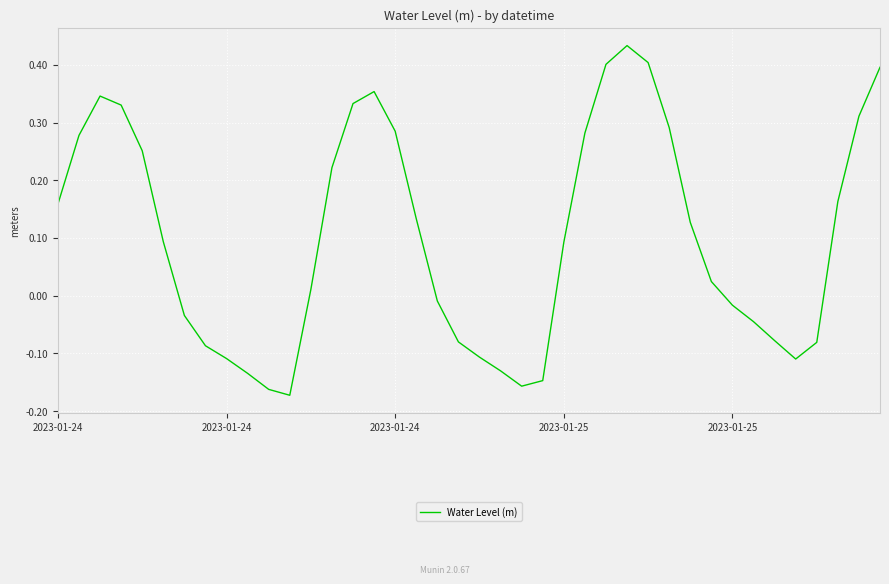

List the labels in order of value, largest first.

27, 28, 26, 39, 15, 2023-01-24, 14, 2023-01-25, 38, 29, 16, 25, 2023-01-24, 2023-01-25, 13, 37, 2023-01-24, 17, 30, 5, 24, 31, 12, 18, 32, 6, 33, 34, 19, 36, 7, 20, 8, 35, 21, 9, 23, 22, 10, 11